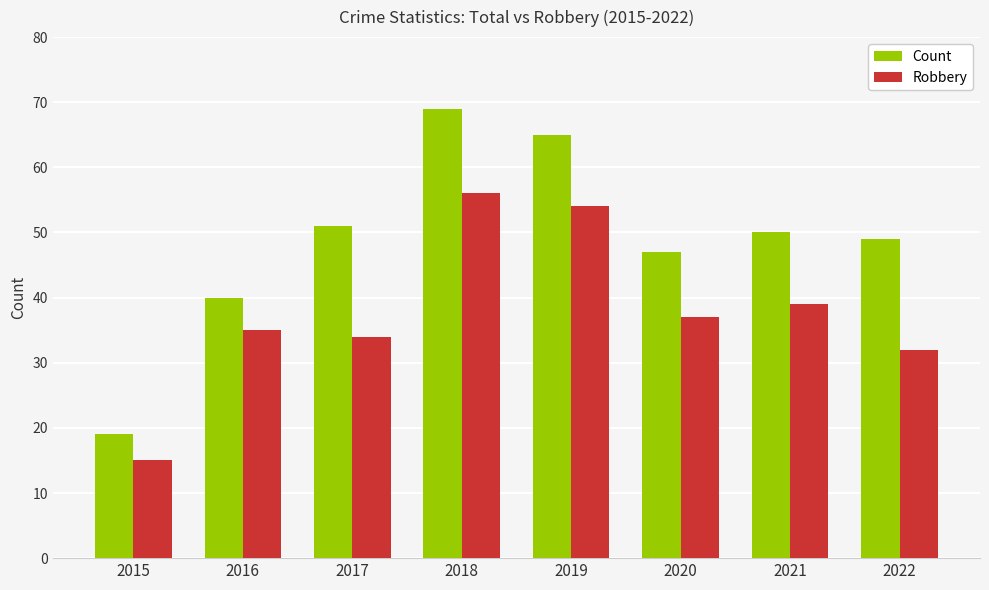

The value of Robbery at 2018 is 56. True or false?

True